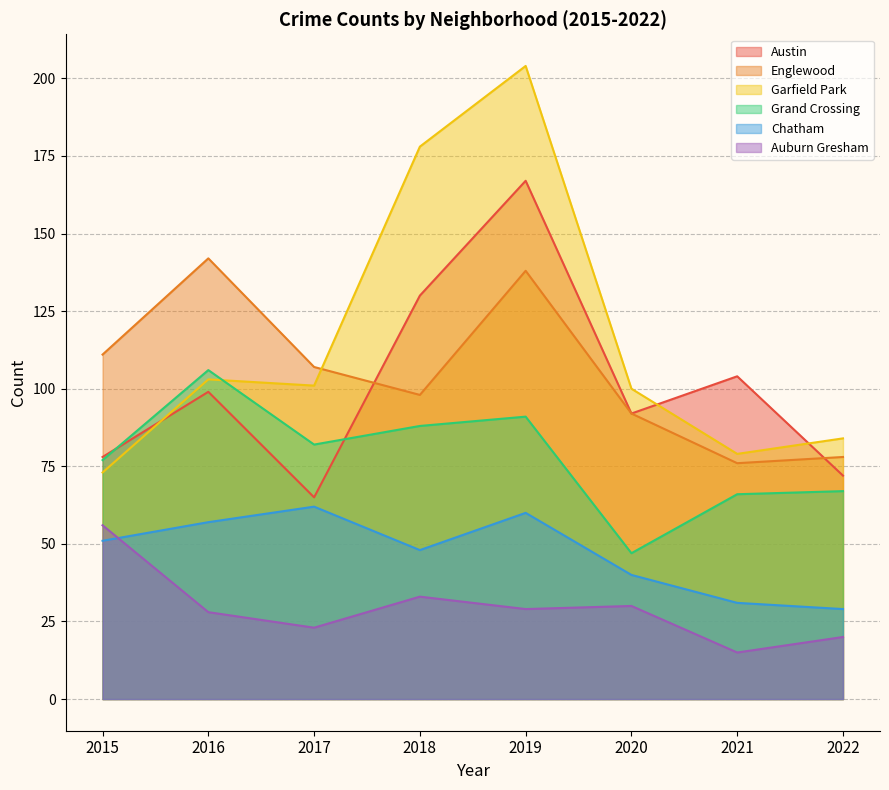

What is the value of the Garfield Park point at the 5th from the left?

204